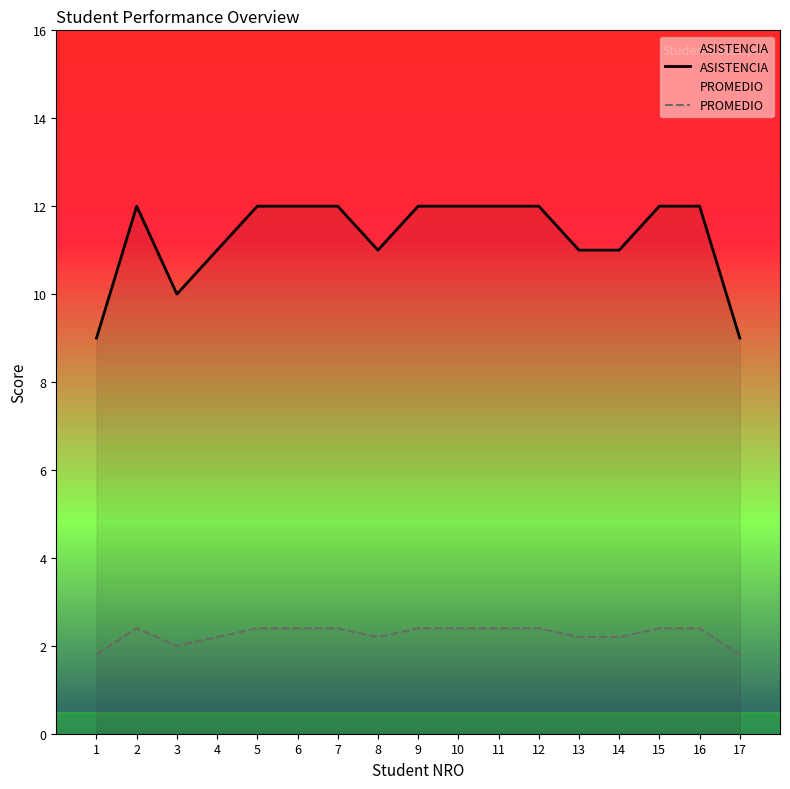

True or false: PROMEDIO and ASISTENCIA cross at least once.

False